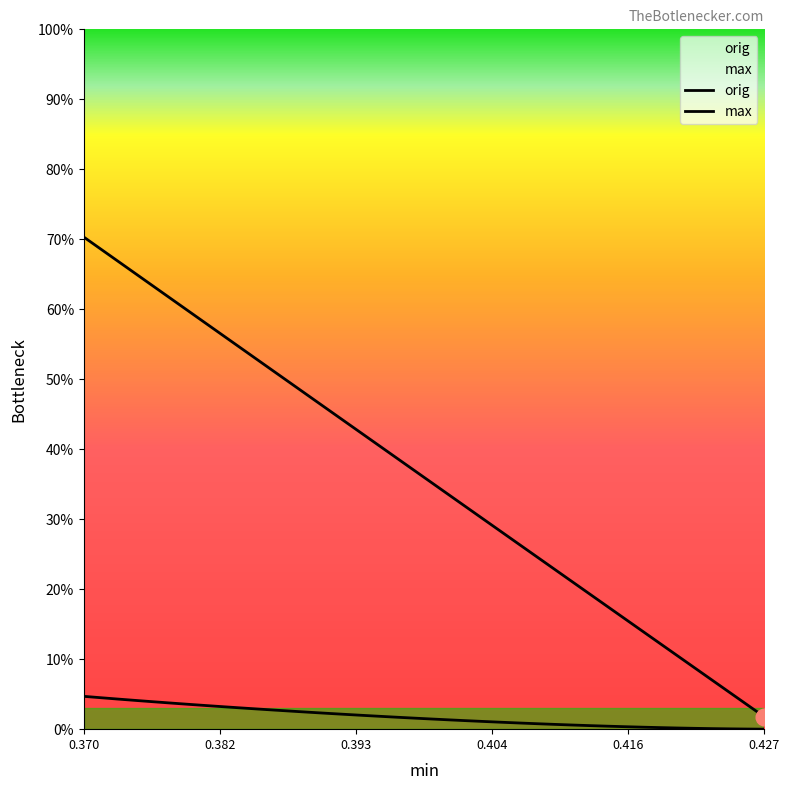

List the series in order of their peak value, lowest first.

max, orig